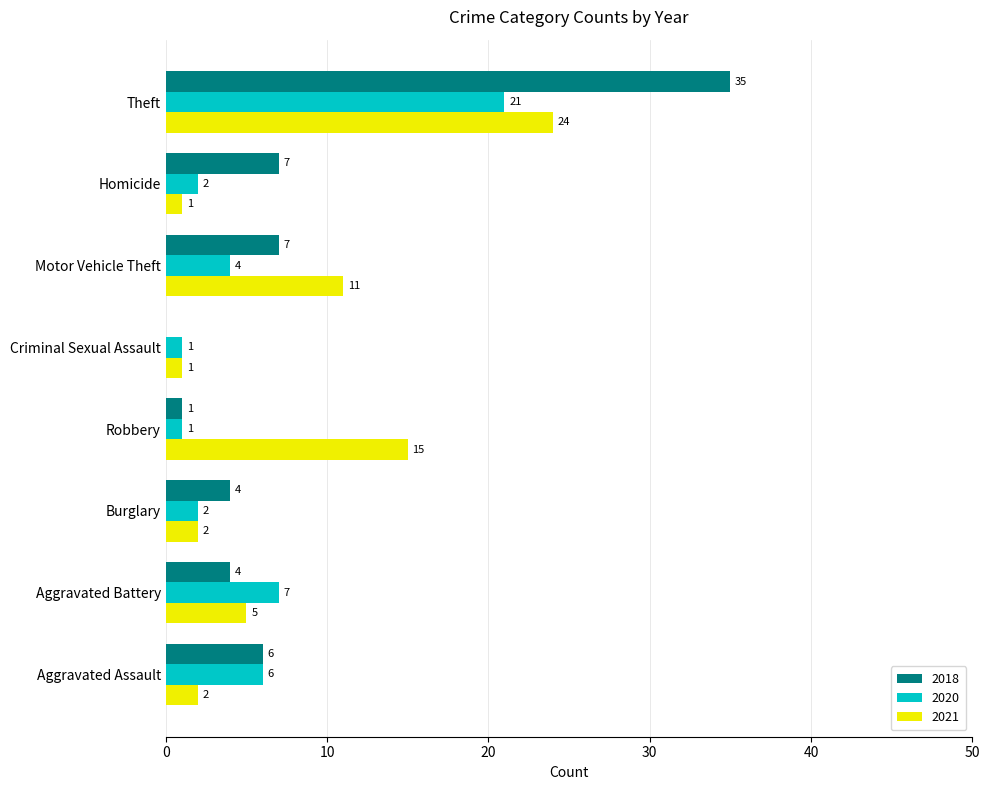

What is the greatest value displayed?

35